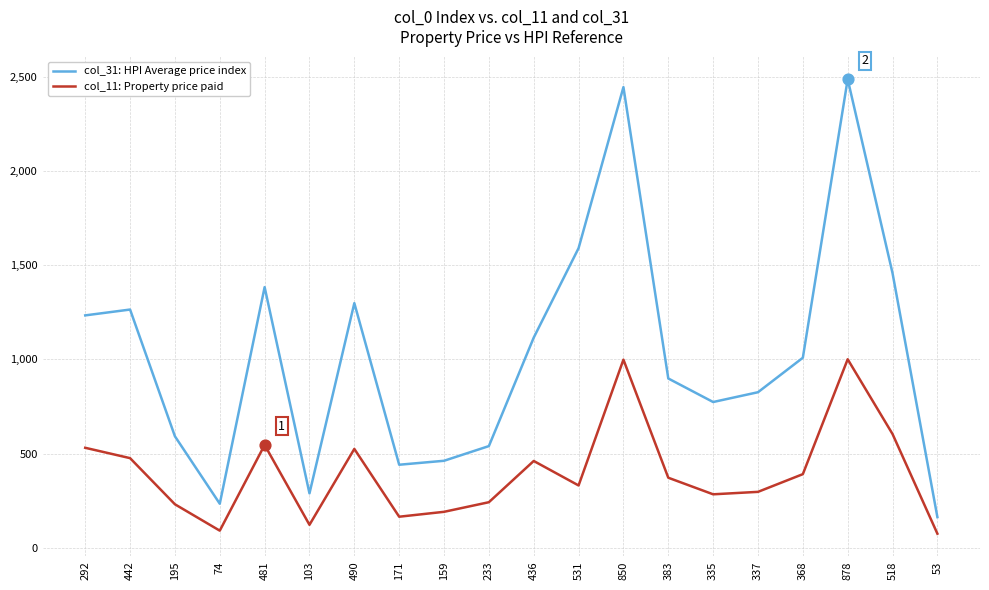

At which category is the sum across all series the highest?

878